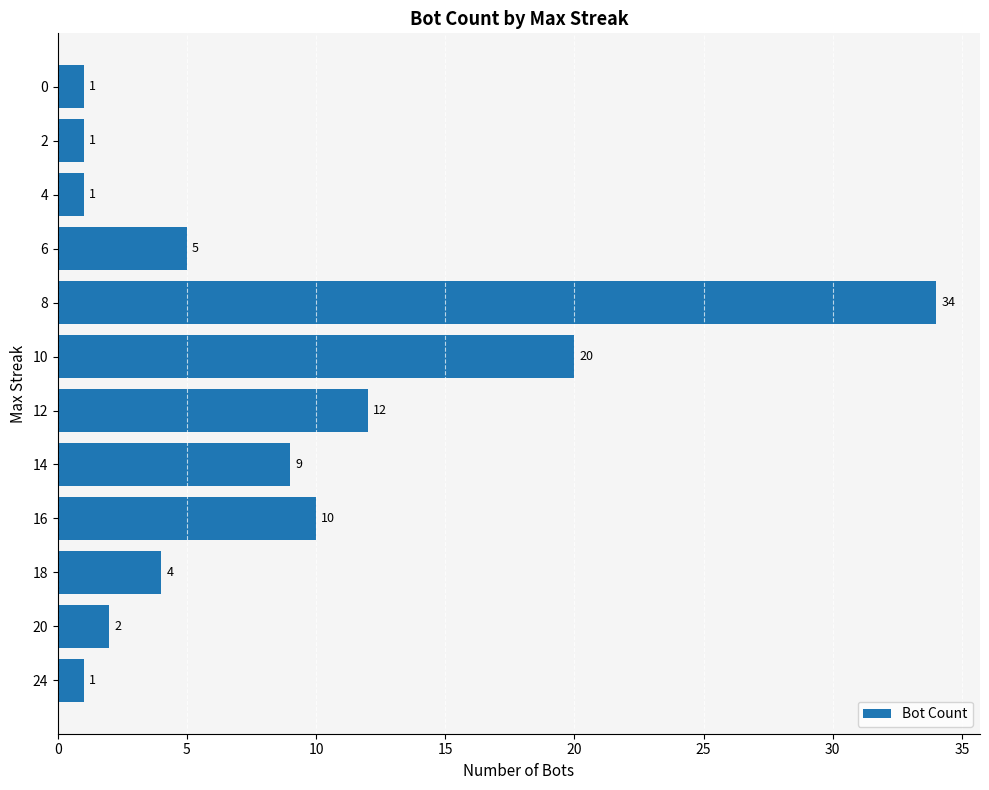

How many bars are there in total?

12